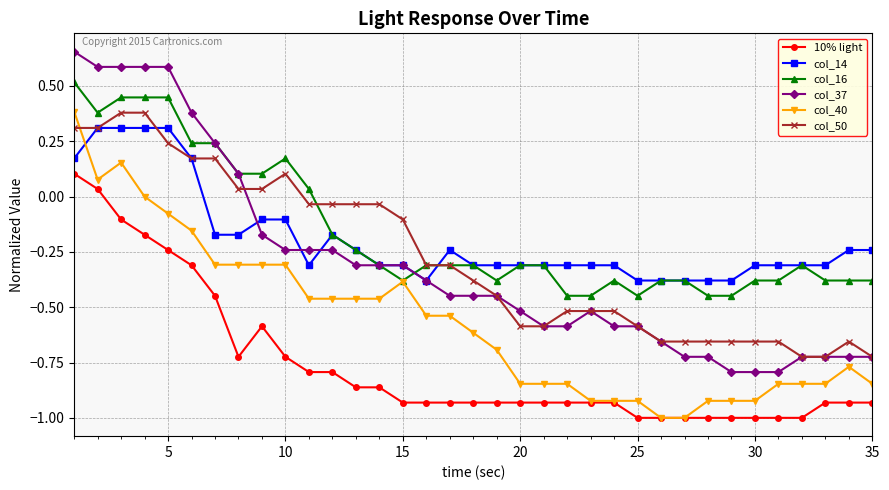

What is the sum of all col_50 values?

-9.6